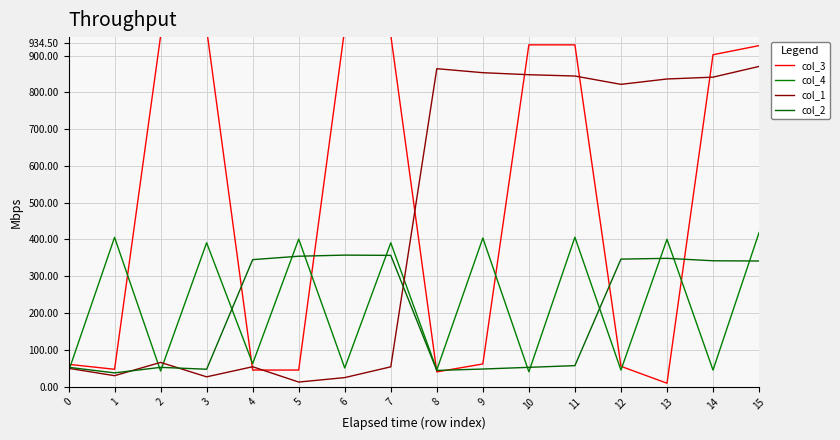

Which series changed the most between 1 and 5?

col_2